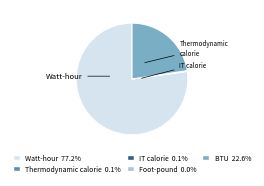

What is the largest slice in the pie chart?

Watt-hour